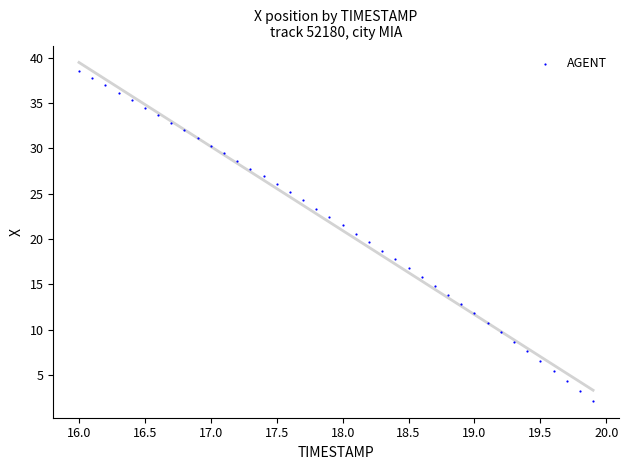

What is the range of Y values (max minus min)?

36.4